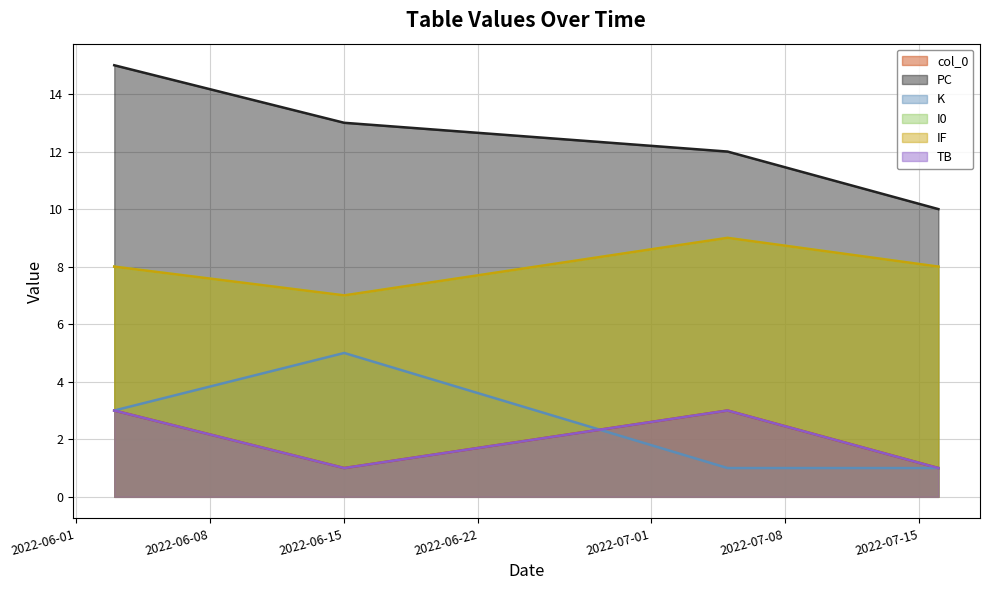

At which category does I0 reach its first local peak?

2022-07-05